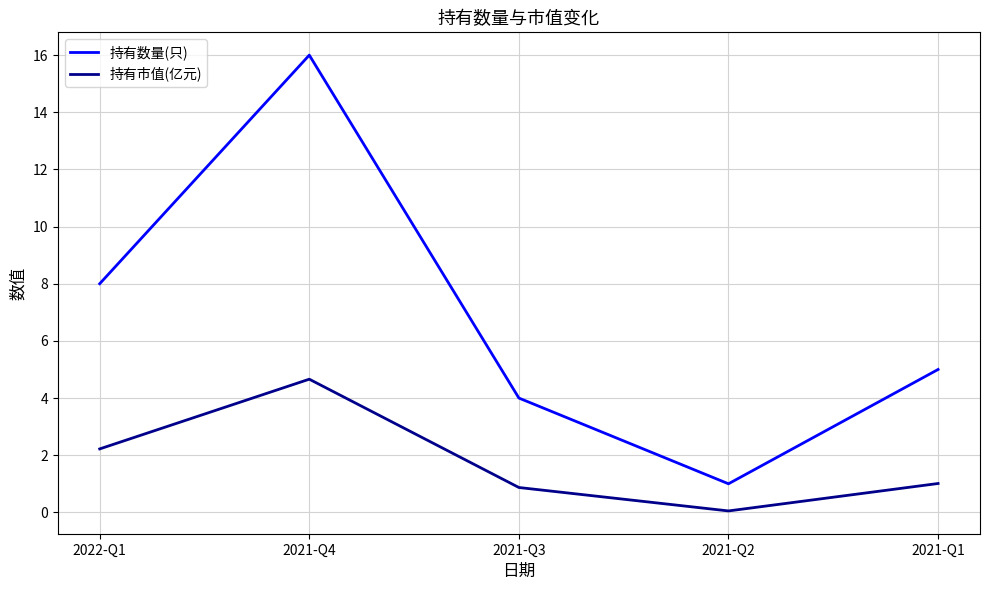

What is the spread (max minus min) of values at 2021-Q3?

3.1